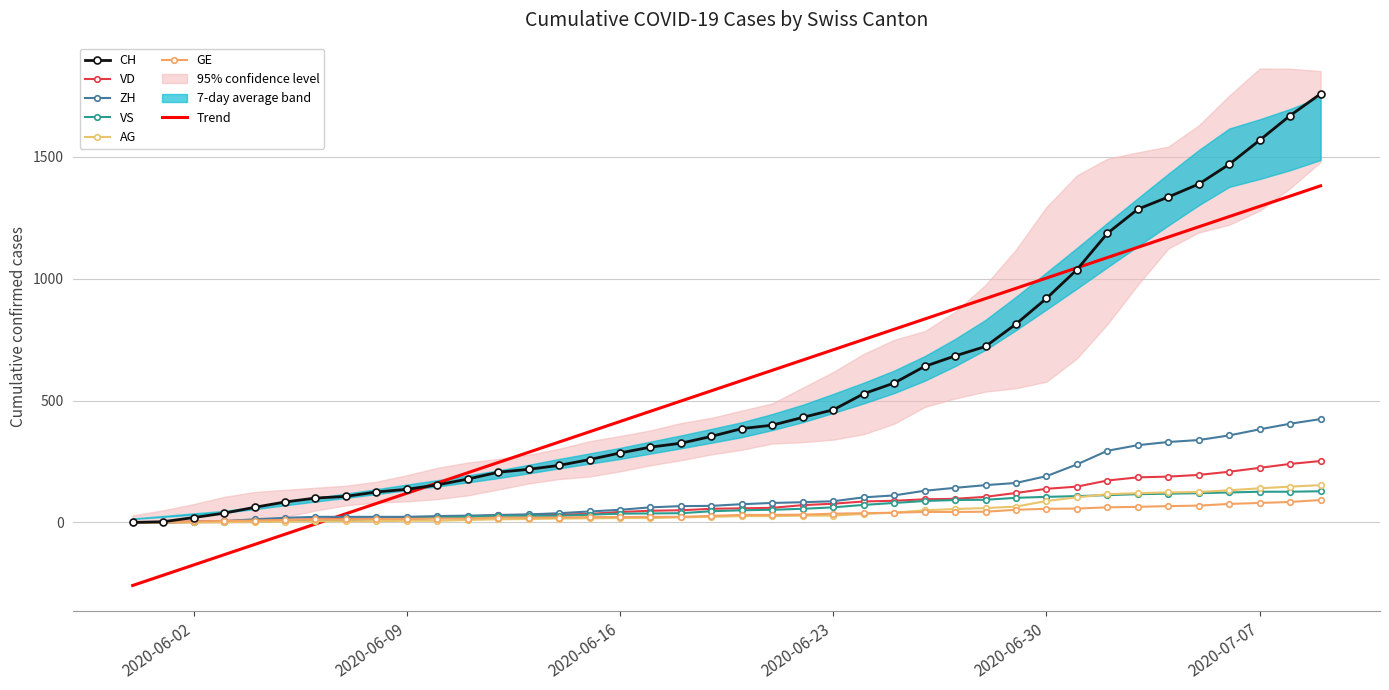

True or false: VS has more than 2 points higher than both neighbors.

False